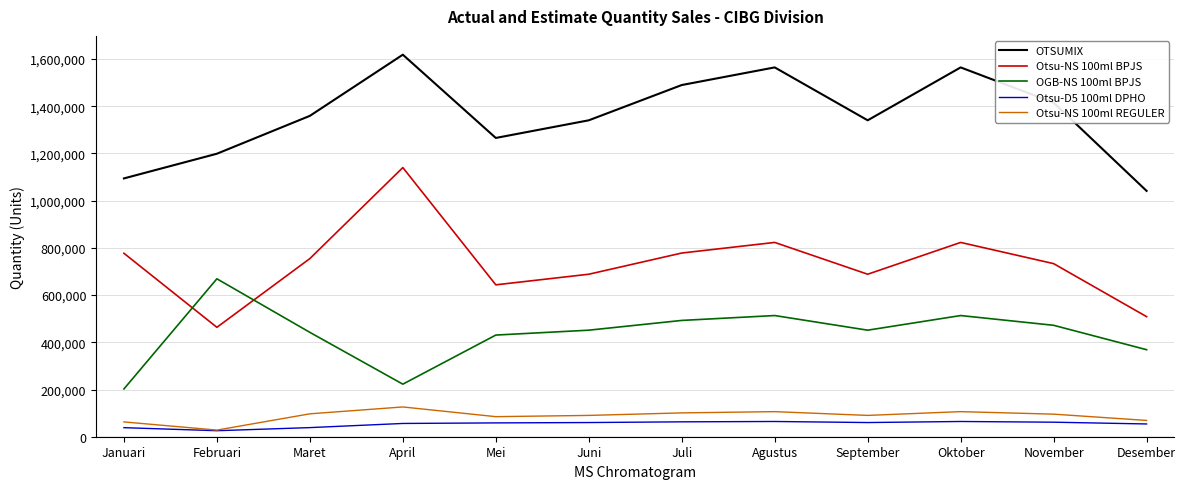

True or false: Otsu-D5 100ml DPHO and Otsu-NS 100ml BPJS intersect in this chart.

False